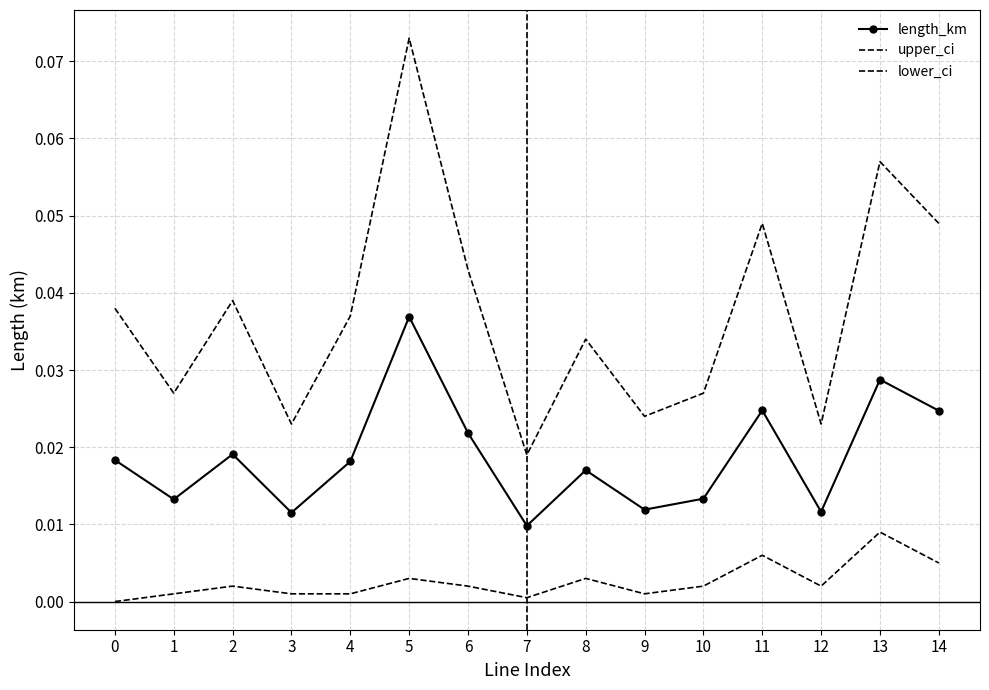

True or false: lower_ci and upper_ci cross at least once.

False